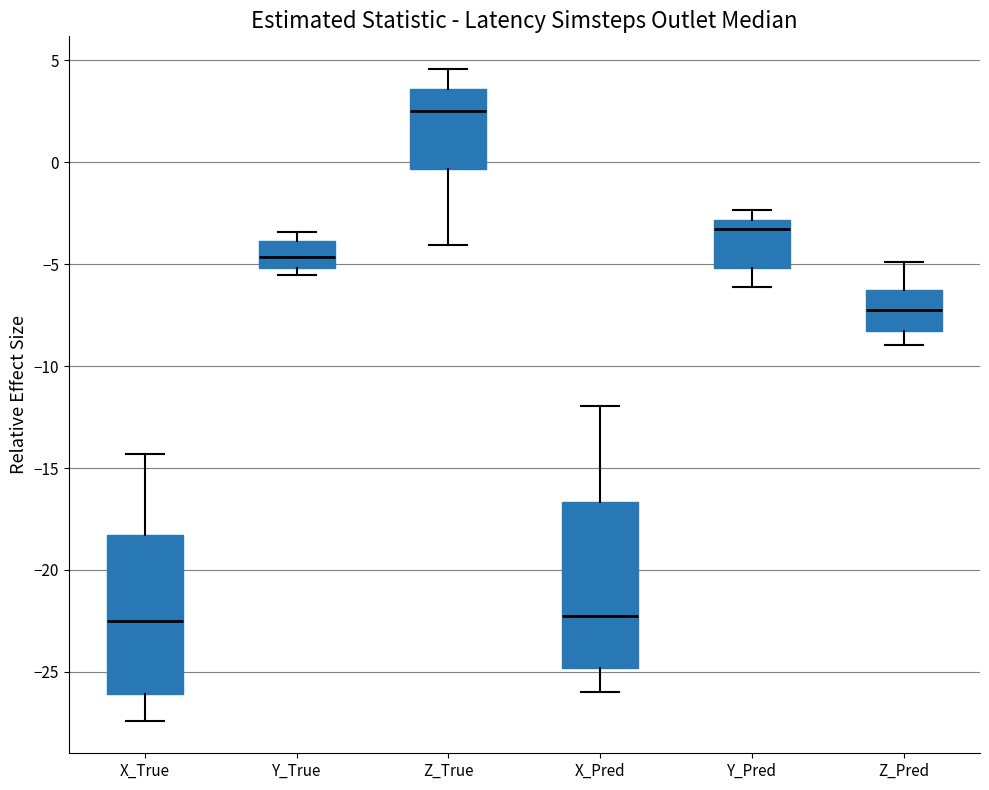

Which box has the highest median line?

Z_True